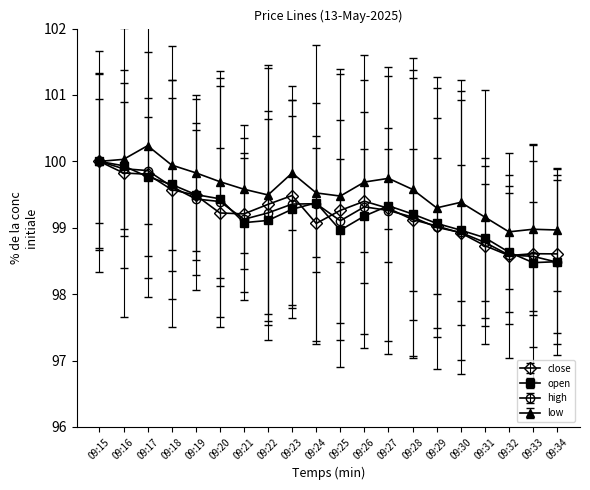

Which category has the highest value across all series?

09:17